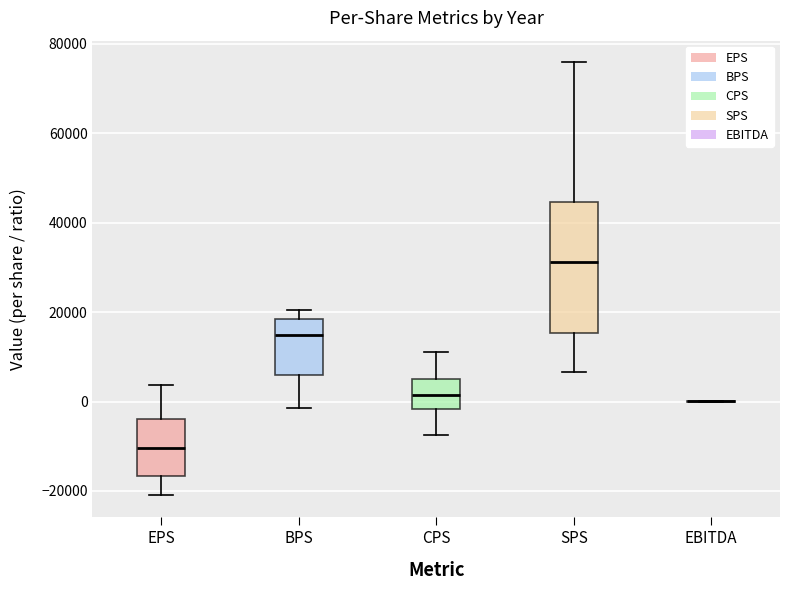

Reading left to right, read every box against the y-axis: the position of its median line, the range the box covers, and the ends of its whiskers. The values are not printed on the chart, so give them approximately, as read against the axis.

EPS: median -10000, box -16000 to -4000, whiskers -20000 to 4000
BPS: median 14000, box 6000 to 18000, whiskers -2000 to 20000
CPS: median 2000, box -2000 to 4000, whiskers -8000 to 12000
SPS: median 32000, box 16000 to 44000, whiskers 6000 to 76000
EBITDA: box collapsed to a line at 0, whiskers 0 to 0